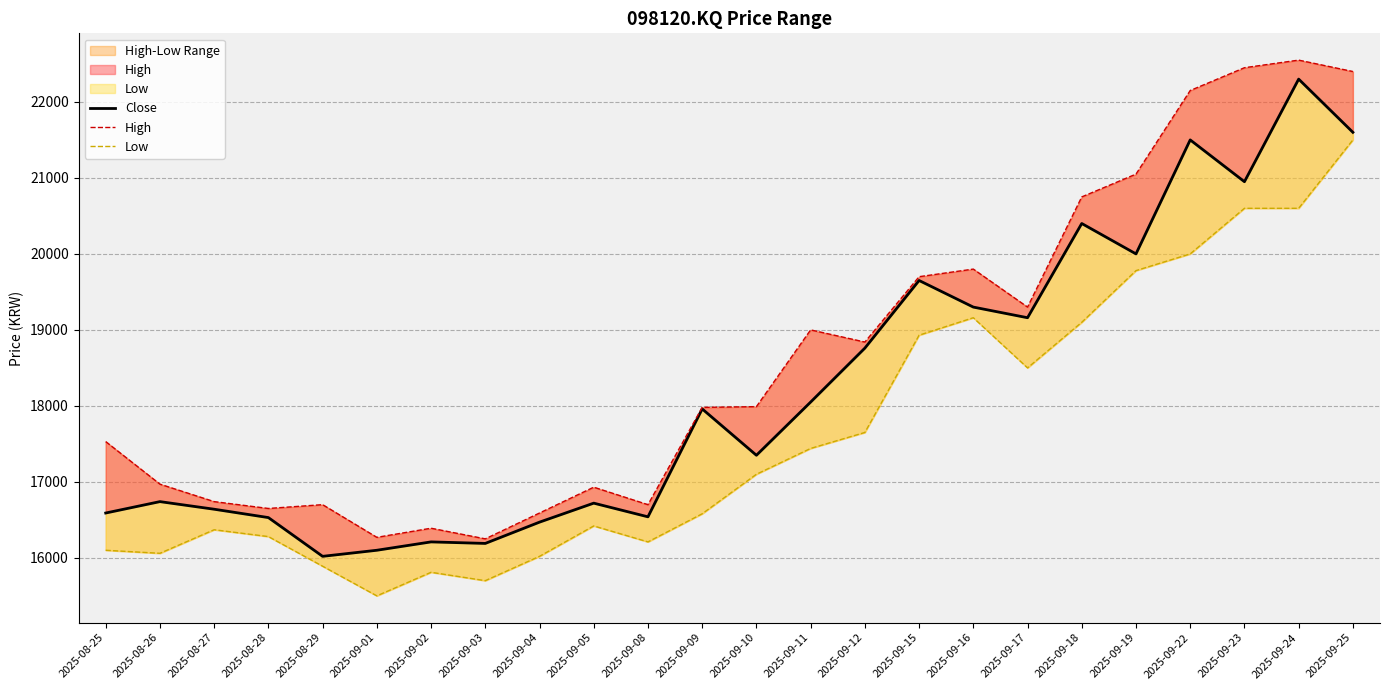

How many data points in High are above 17990?

11